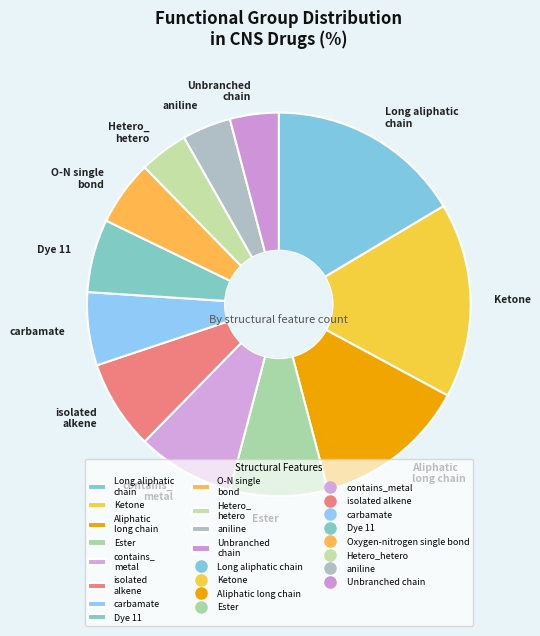

What is the ratio of the value at aniline to the value at Ester?

0.5